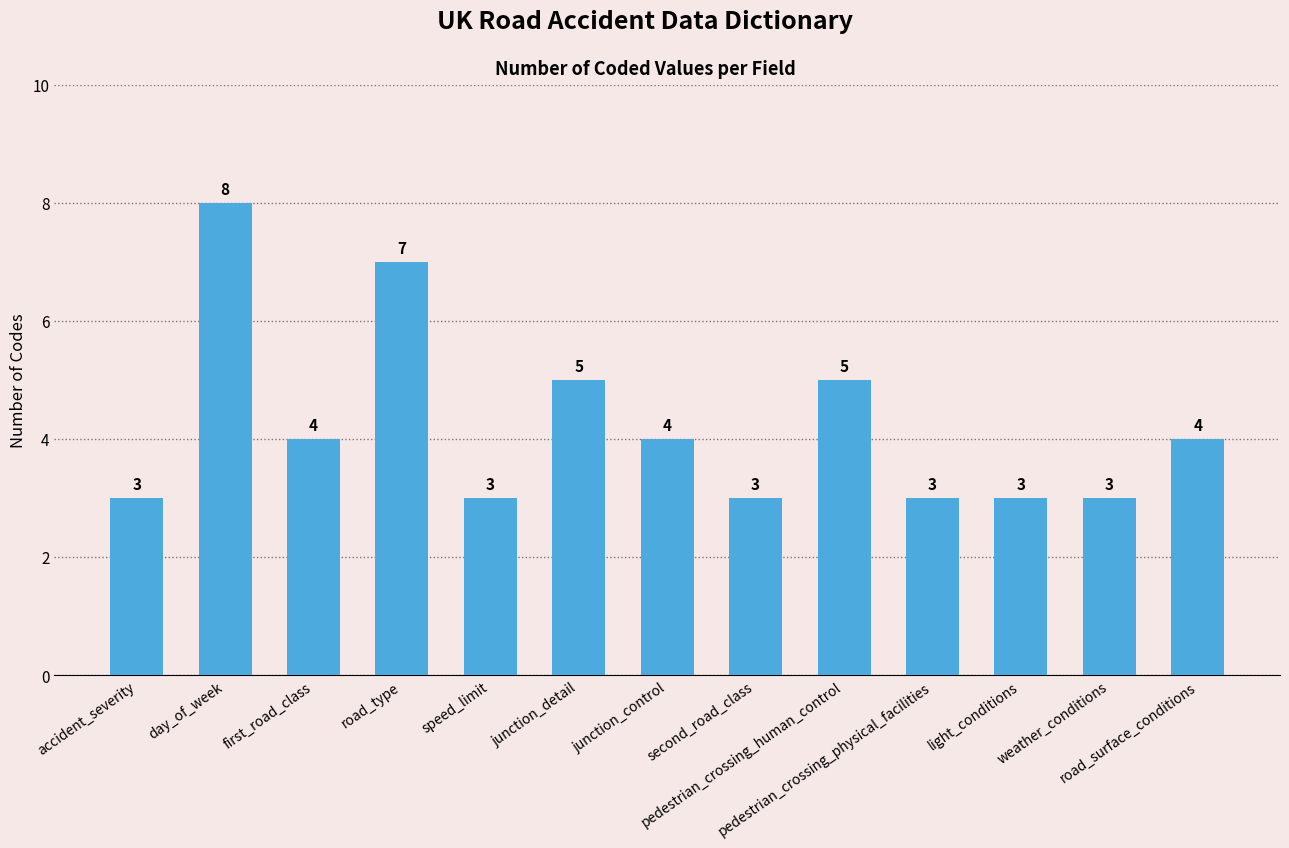

How many bars are there in total?

13